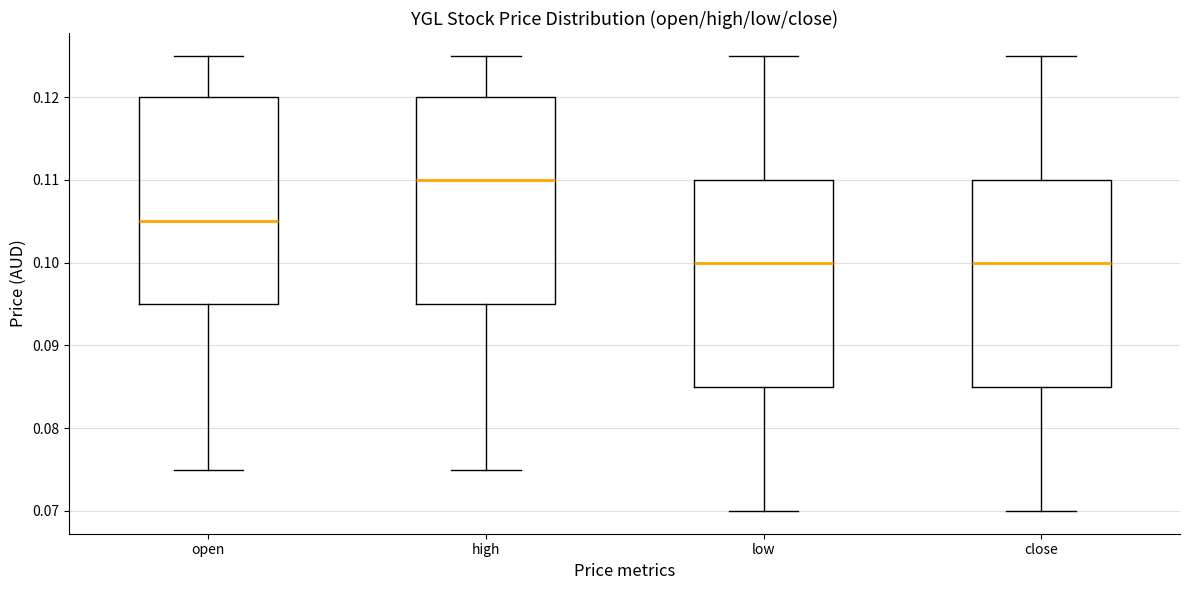

Which box has the highest median line?

high